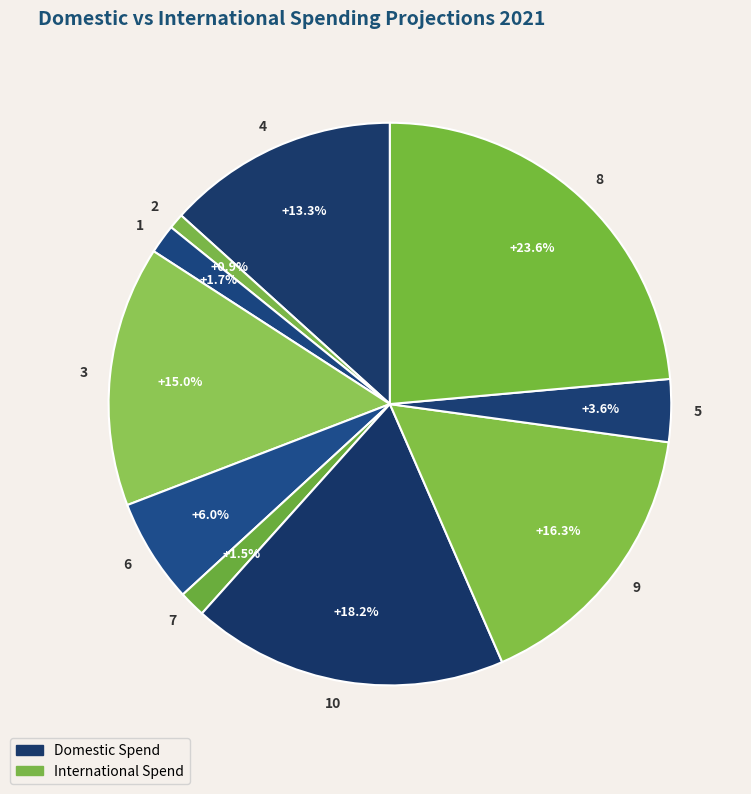

True or false: 2 accounts for 1% of the total.

True